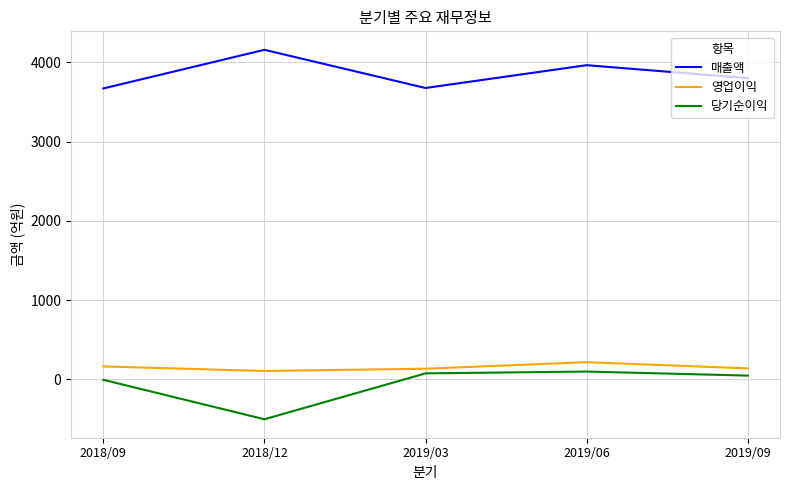

What is the difference between the maximum and minimum values in the 당기순이익 series?

602